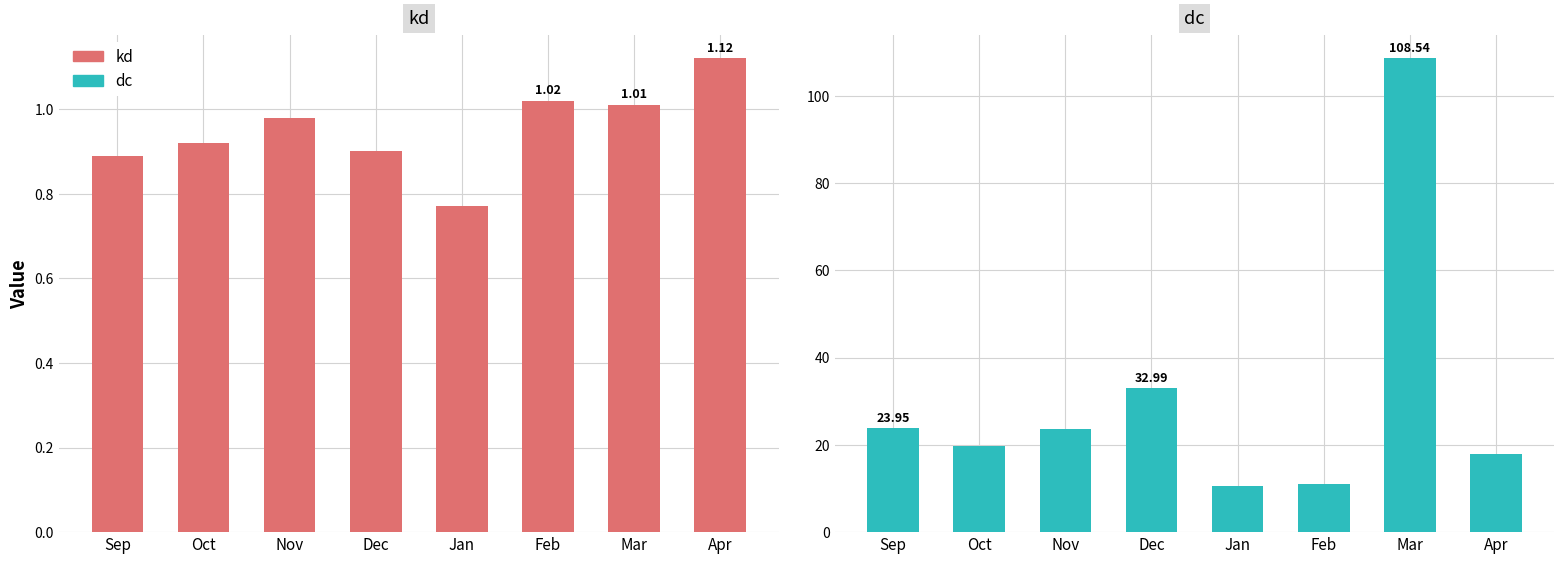

List the series in order of their peak value, highest first.

dc, kd